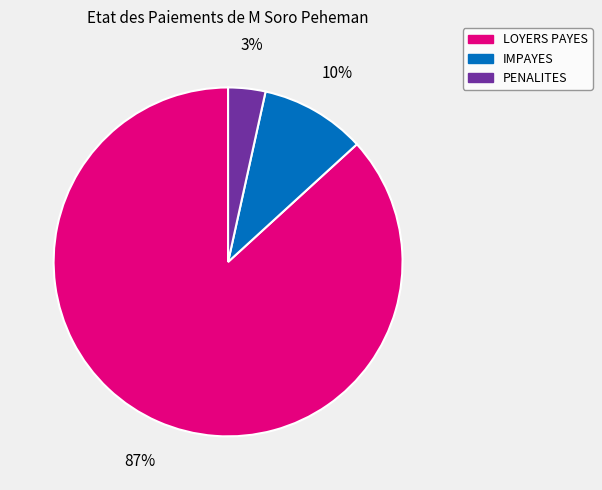

The IMPAYES slice represents 10% of the pie. True or false?

True